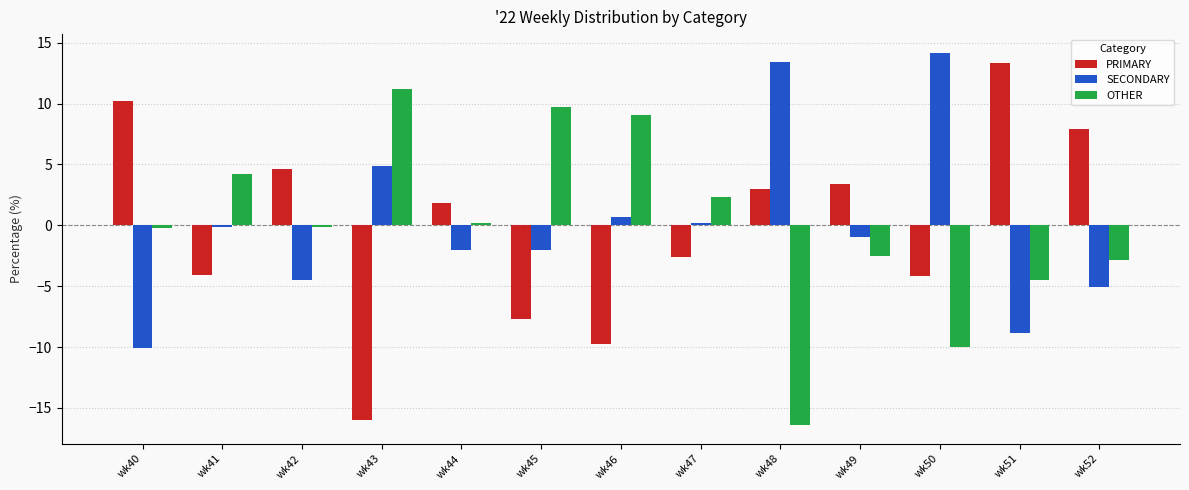

At which category does the chart reach its minimum across all series?

wk48